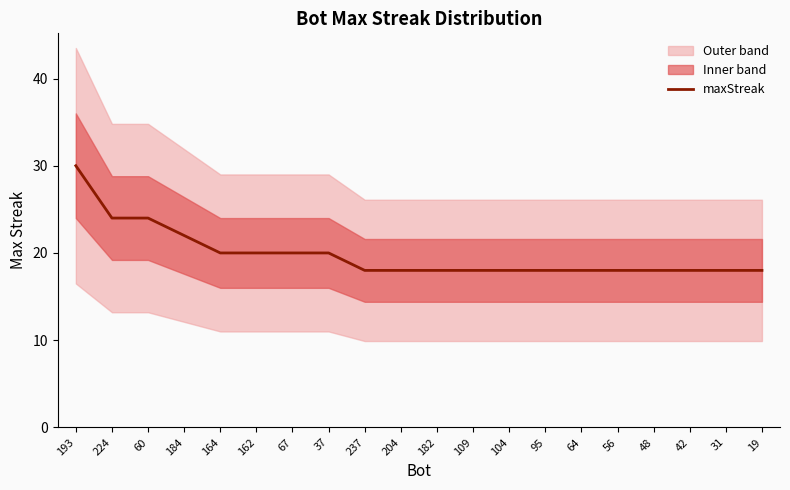

True or false: the data has more than 2 interior local peaks.

False